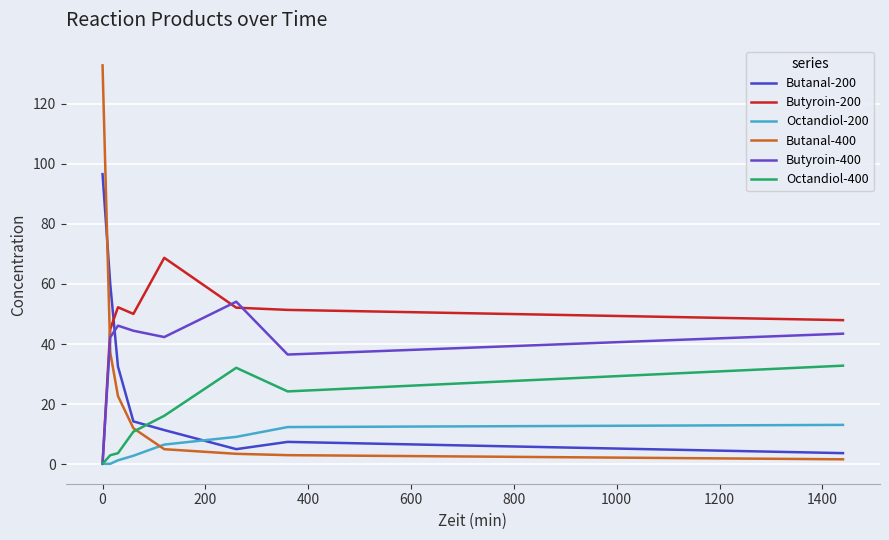

Is this an area chart (filled region under the line)?

No